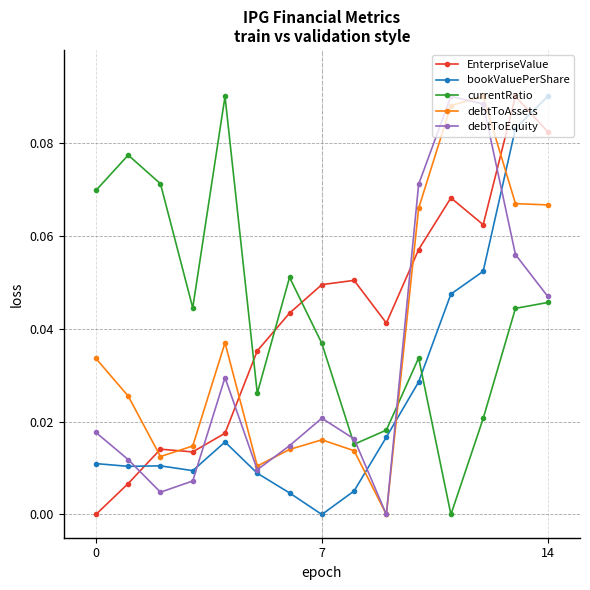

True or false: debtToAssets has more than 0 interior local peaks.

True